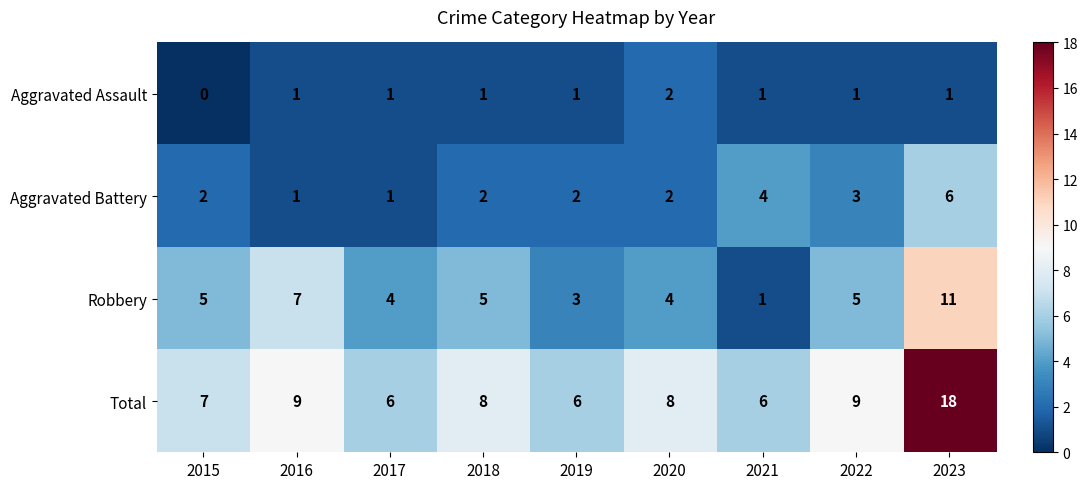

What is the maximum value shown in the chart?

18